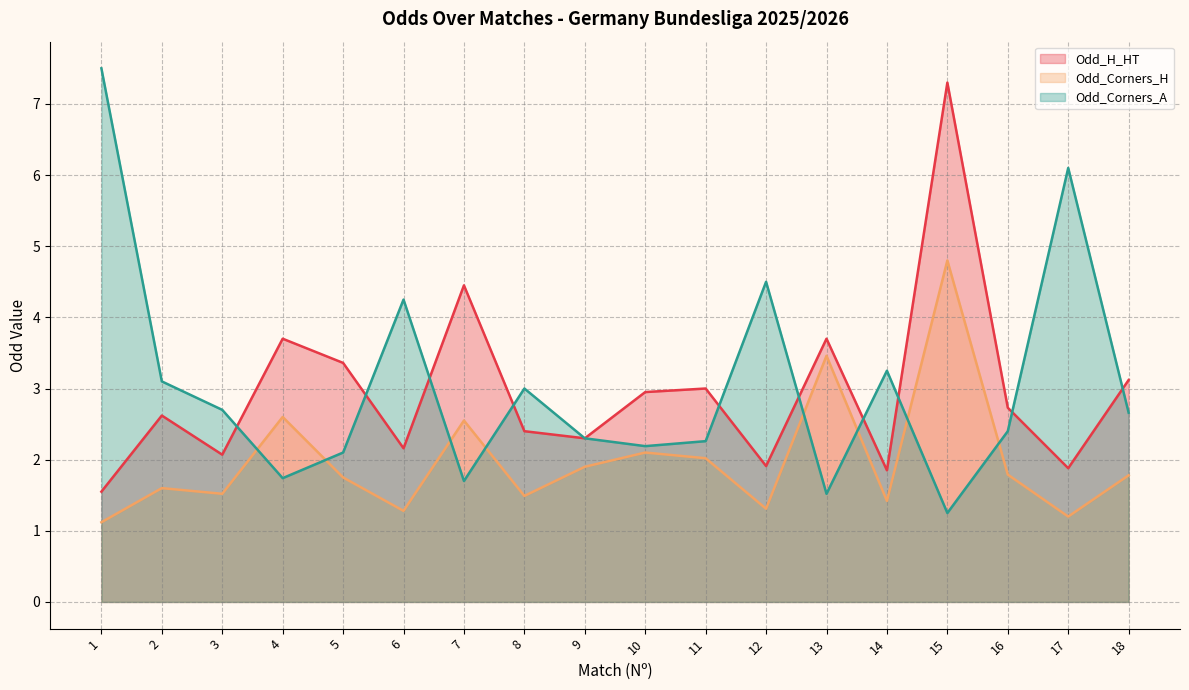

What is the difference between the maximum and minimum values in the Odd_H_HT series?

5.8